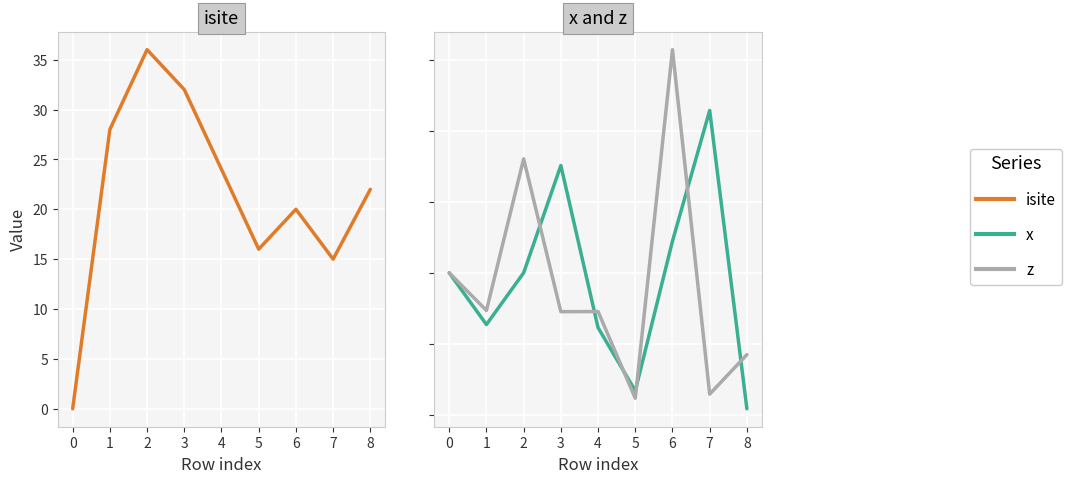

What is the sum of the isite values at 6 and 3?

52.0